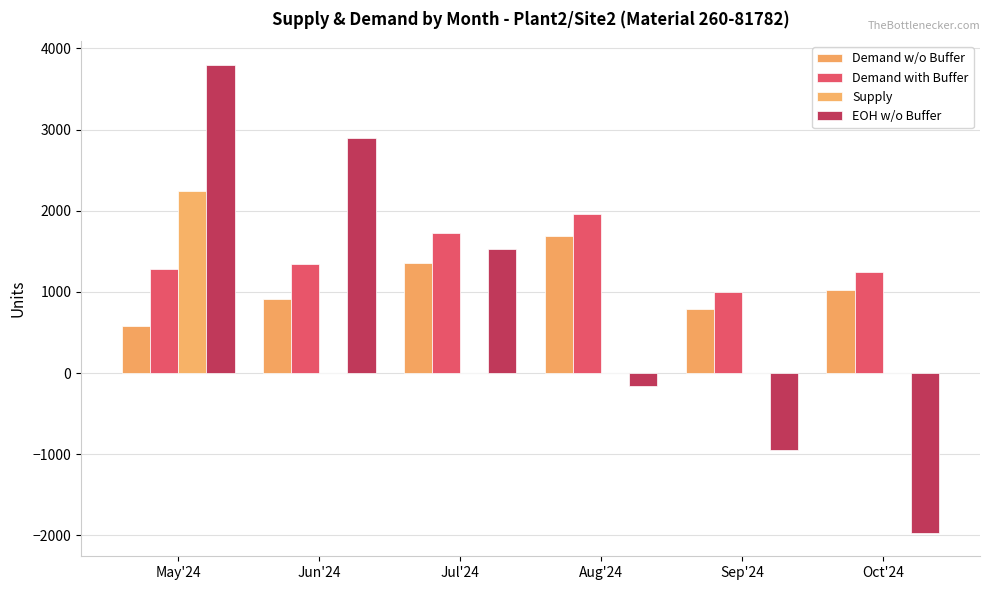

What position from the right is Jul'24?

4